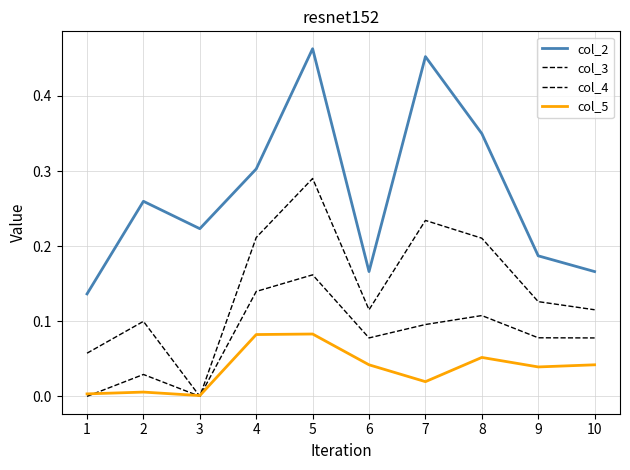

Which label corresponds to the smallest value in the chart?

3